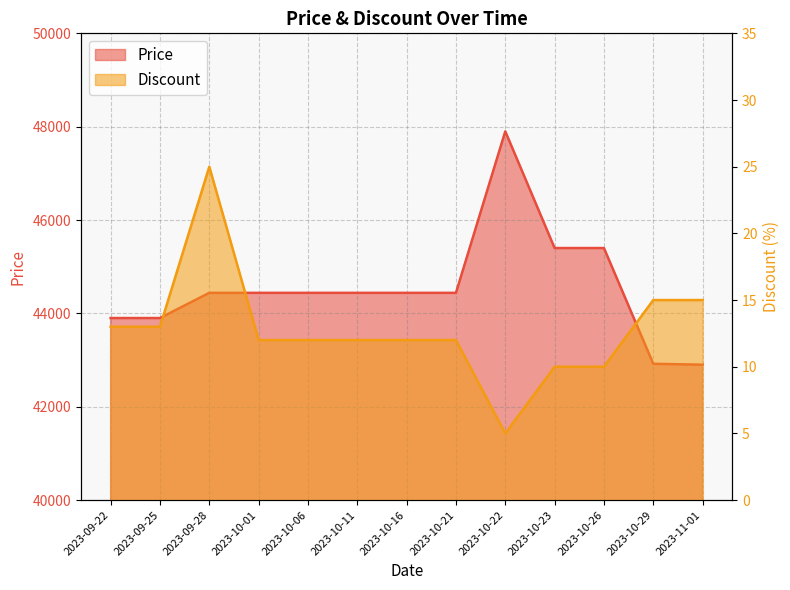

Rank the series by their maximum value, from lowest to highest.

Discount, Price